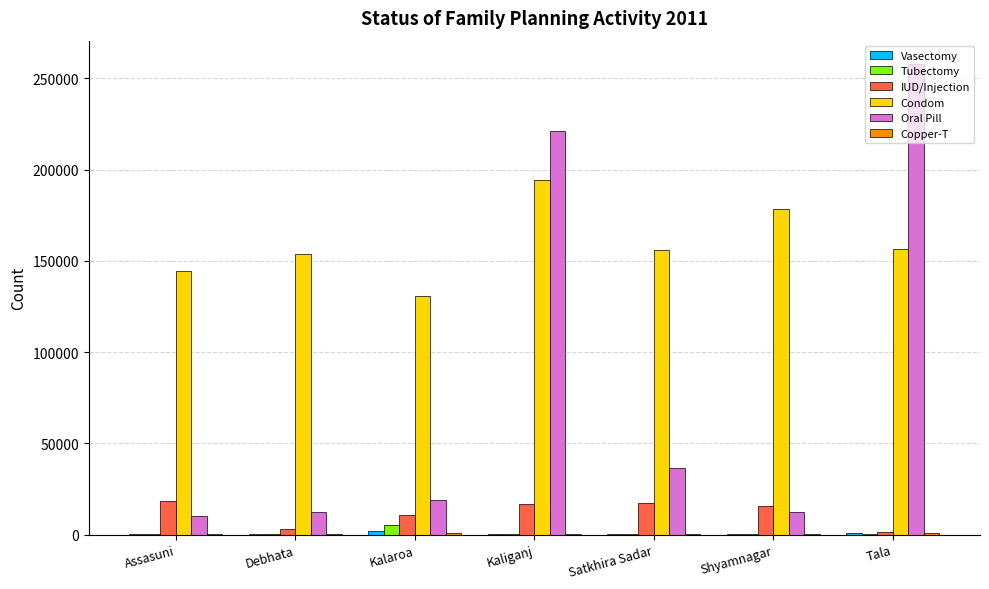

What is the sum of all Oral Pill values?

570201